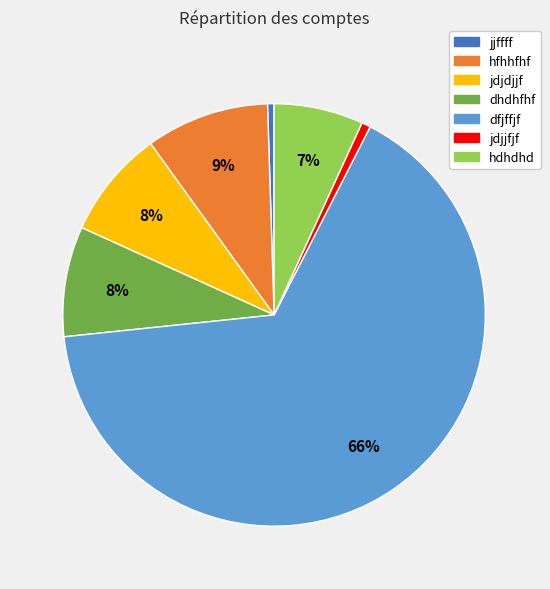

Is it true that hdhdhd is 7% of the pie?

True